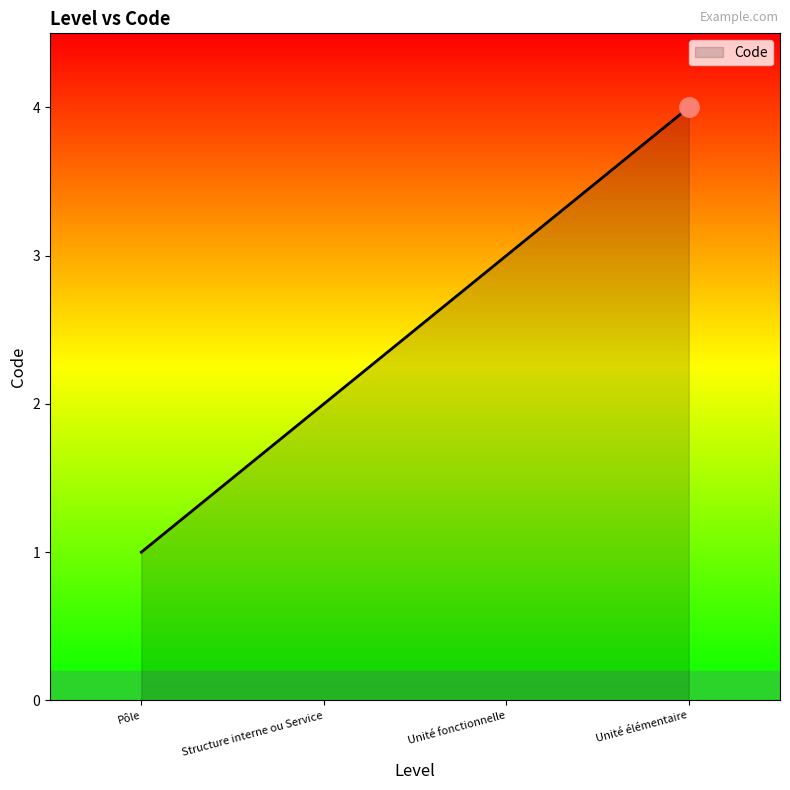

Reading right to left, extract all data points from this chart.

4	3	2	1